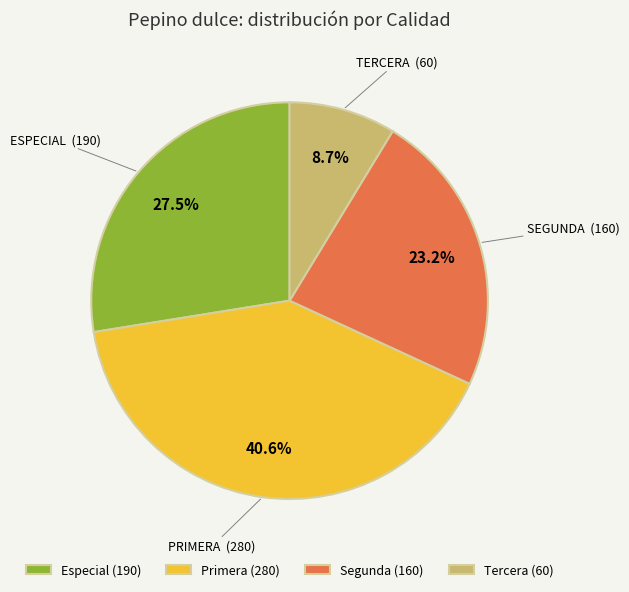

Which category has the smallest portion of the pie?

Tercera